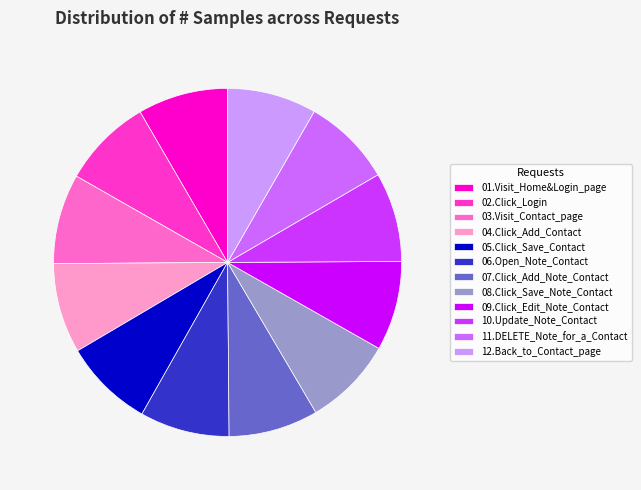

Is there any slice that represents more than half of the pie?

No